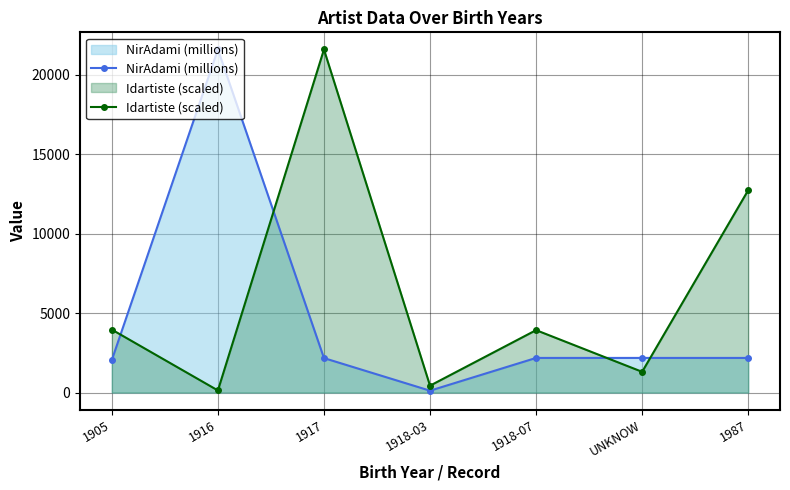

How many data points in Idartiste (scaled) are less than 3930?

3